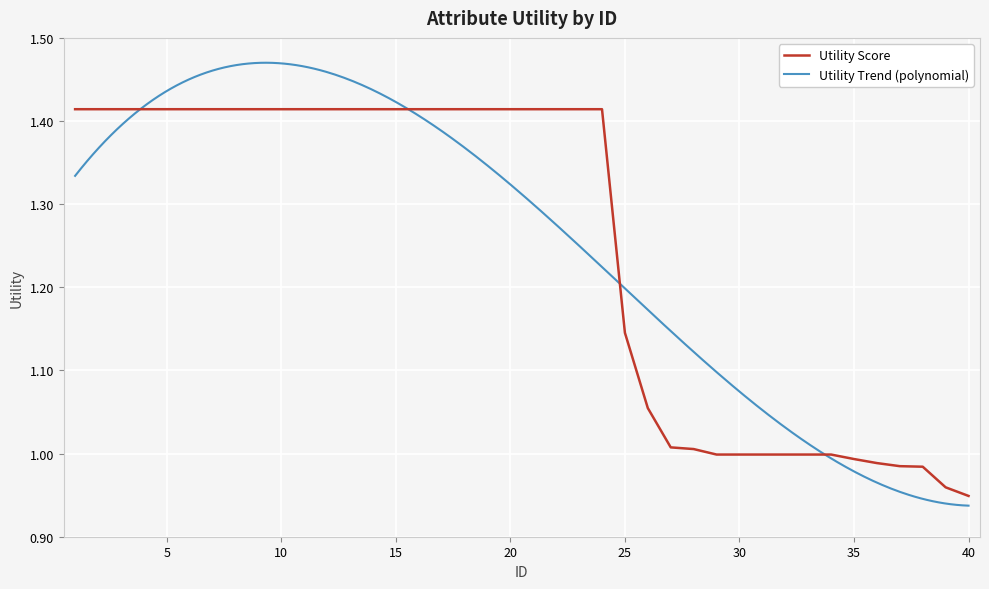

Which category has the lowest value across all series?

40